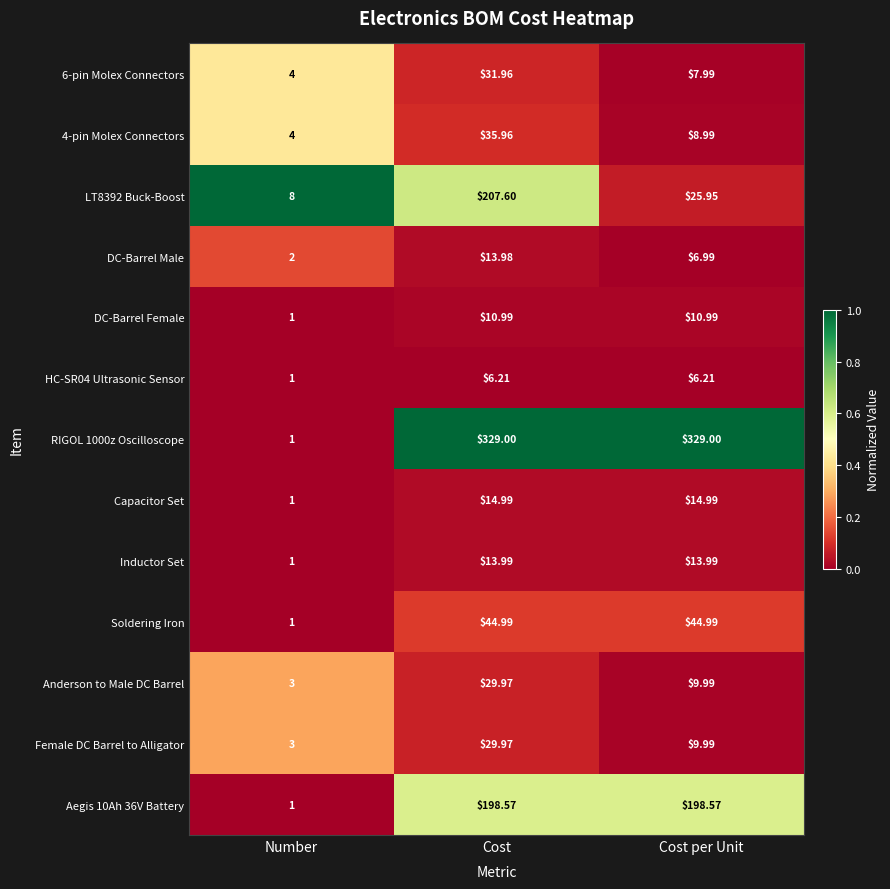

Which category has the lowest value in the DC-Barrel Female series?

Number